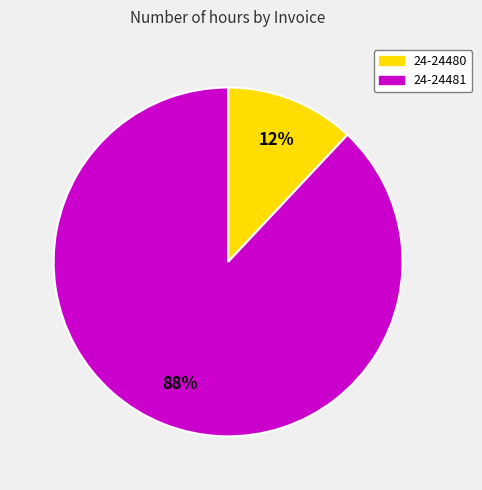

Between 24-24481 and 24-24480, which is larger?

24-24481